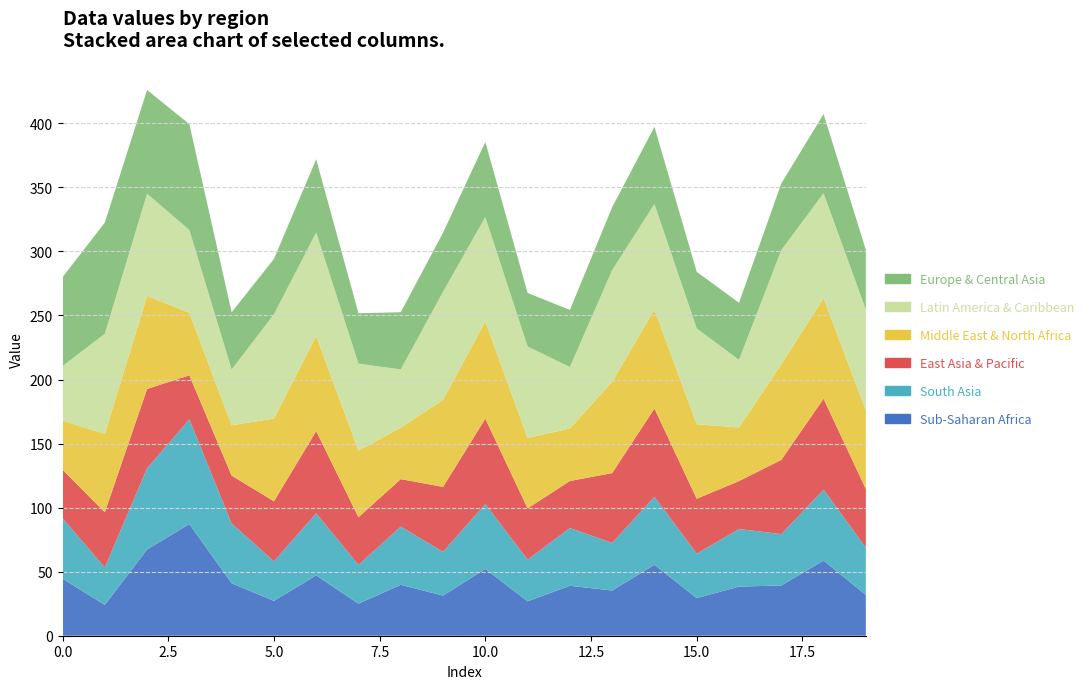

Reading left to right, extract all data points from this chart.

Sub-Saharan Africa: 44.5	24.1	67.3	87.2	40.9	27.2	47.1	25.0	39.7	31.3	52.1	26.9	39.0	35.3	55.4	29.4	38.4	39.2	58.7	31.9
South Asia: 47.2	29.2	63.5	81.7	46.6	30.9	48.4	30.3	45.4	34.2	50.7	32.5	45.1	37.2	53.0	34.7	44.9	40.2	55.3	37.0
East Asia & Pacific: 37.8	43.1	61.9	34.4	37.4	46.9	64.2	37.2	37.1	50.7	66.6	40.0	36.7	54.5	69.0	42.8	37.5	57.9	71.0	45.7
Middle East & North Africa: 38.4	61.2	72.7	48.8	39.3	64.6	74.3	51.9	40.2	67.9	75.9	55.0	41.0	71.3	77.4	58.2	41.8	74.7	78.6	61.4
Latin America & Caribbean: 42.6	78.1	79.8	64.6	43.5	81.4	80.8	67.9	45.5	84.4	81.5	71.4	48.0	87.2	82.2	74.8	52.8	89.1	81.8	78.6
Europe & Central Asia: 69.3	86.8	81.0	82.6	44.7	43.2	57.1	39.3	44.6	46.1	58.7	41.8	44.6	49.1	60.2	44.2	44.5	52.0	61.8	46.7